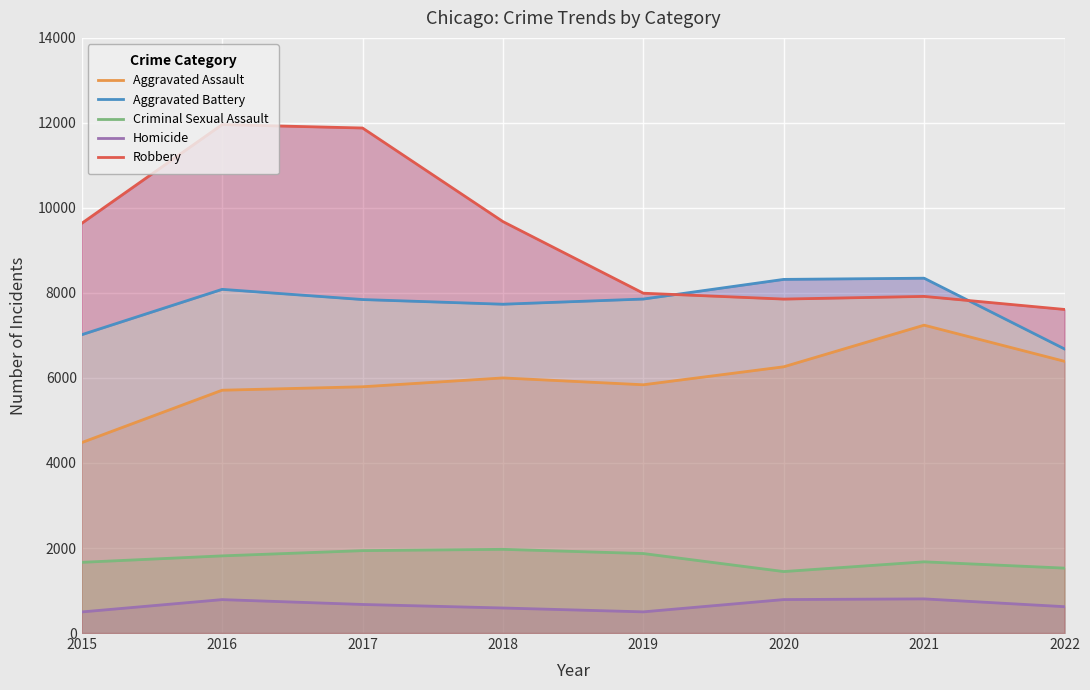

At 2018, list the series in order from largest to smallest.

Robbery, Aggravated Battery, Aggravated Assault, Criminal Sexual Assault, Homicide